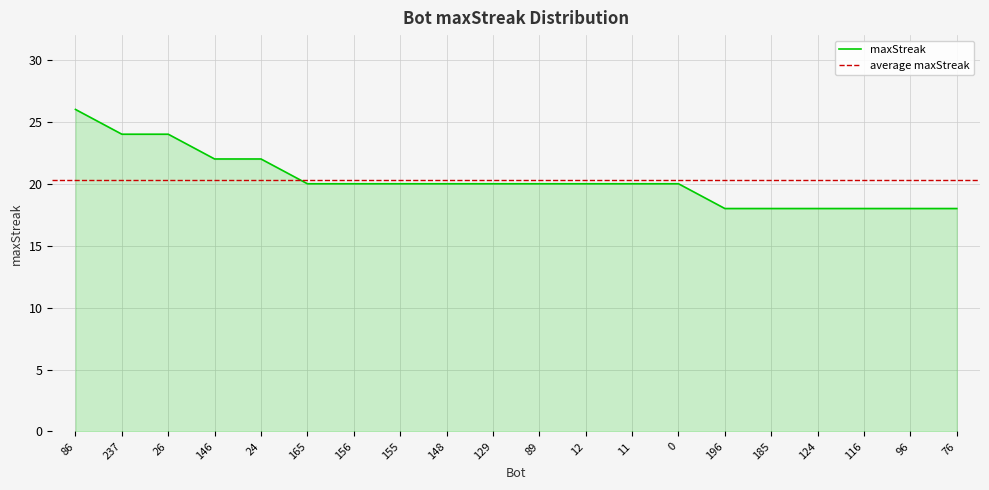

What is the difference between the maximum and minimum values?

8